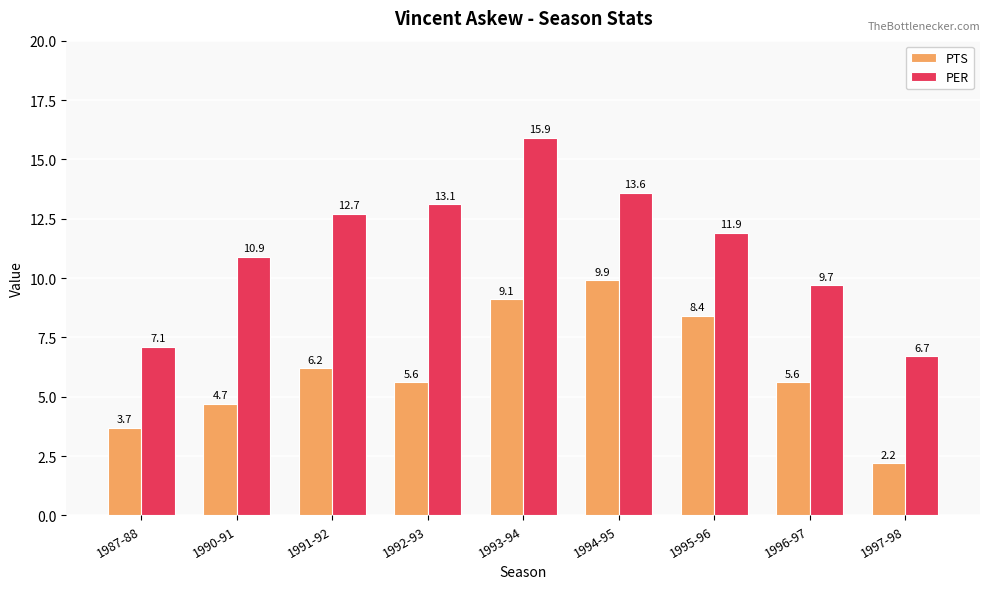

What is the difference between the second highest and minimum values in the PTS series?

6.9